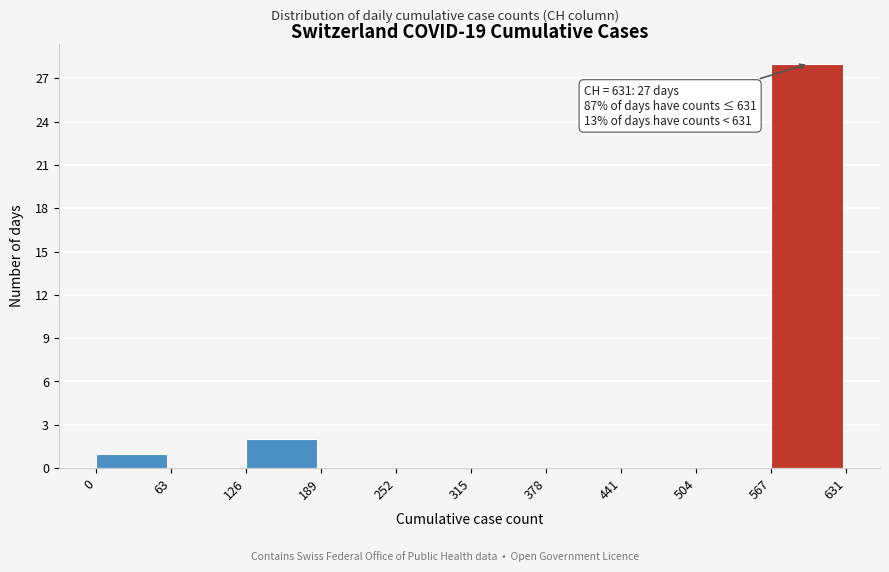

Which range on the x-axis has the tallest bar?

567 to 631